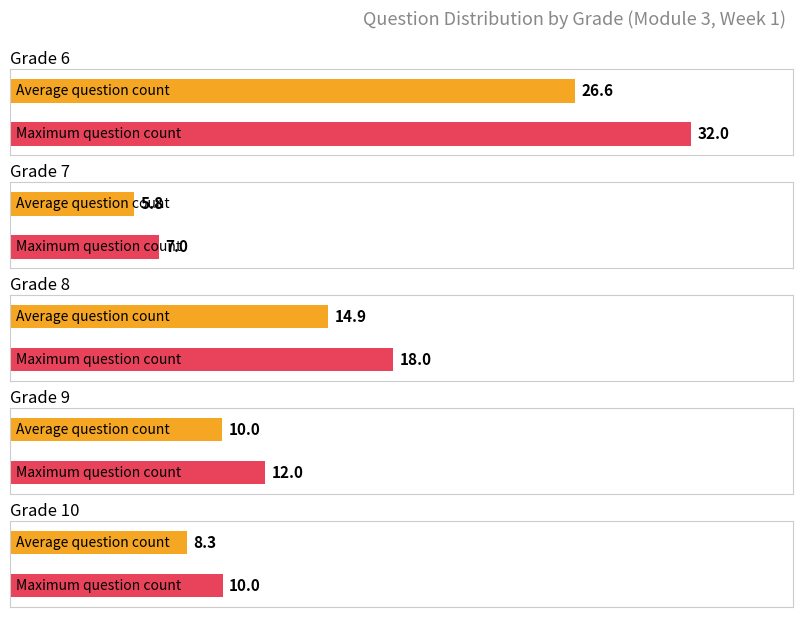

How many categories are shown in the chart?

5